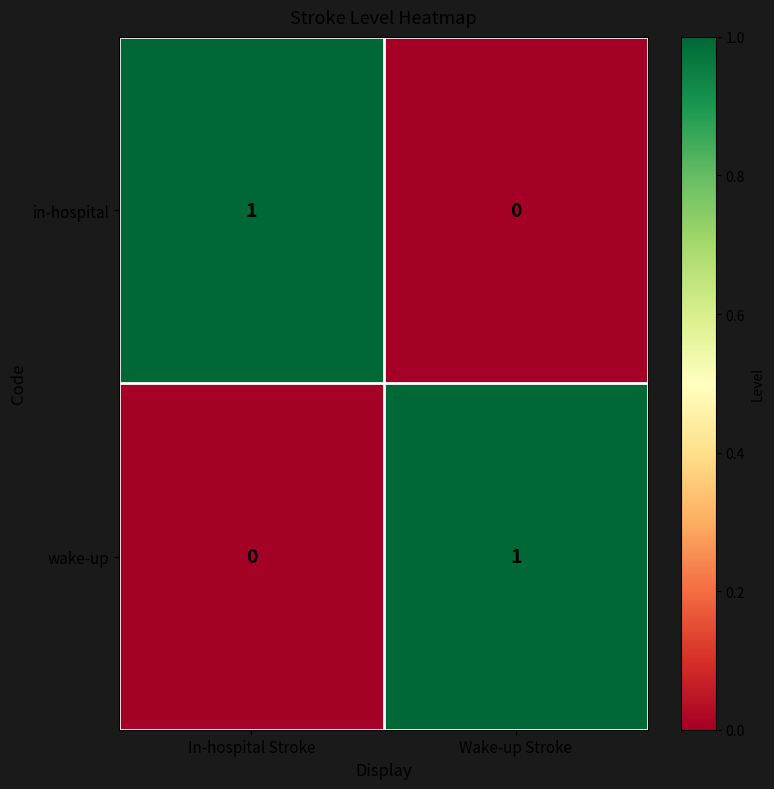

What is the difference between the highest and lowest values at Wake-up Stroke?

1